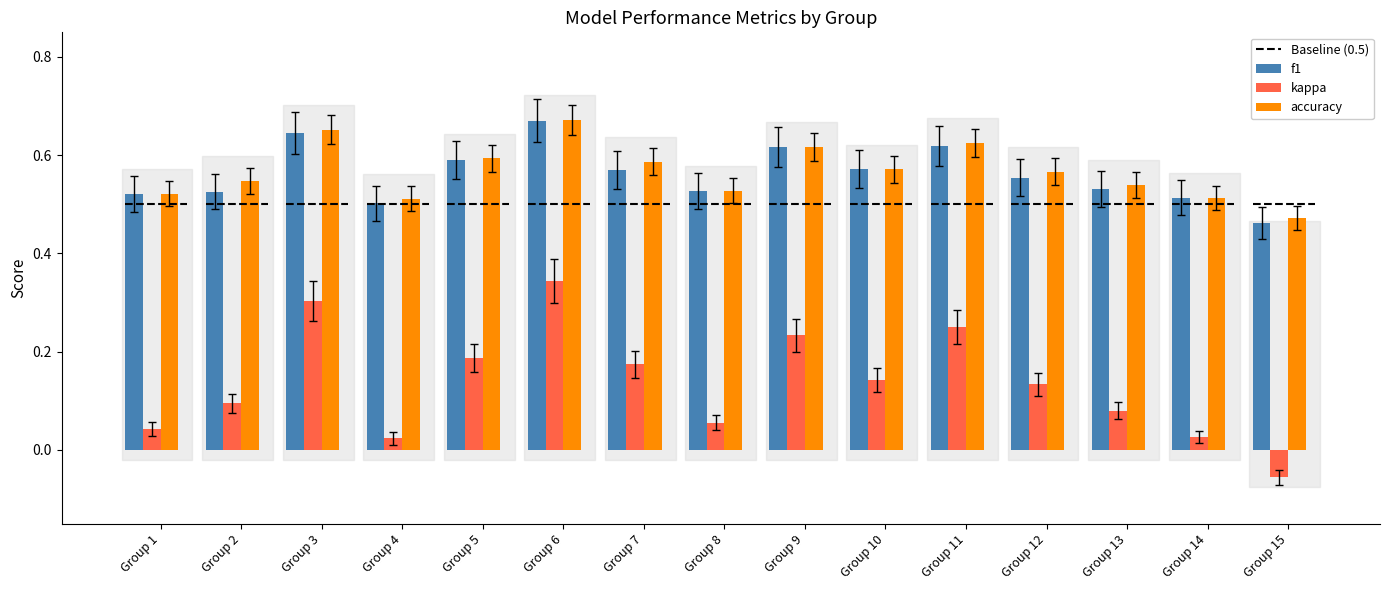

What is the sum of the f1 values at Group 2 and Group 11?

1.1